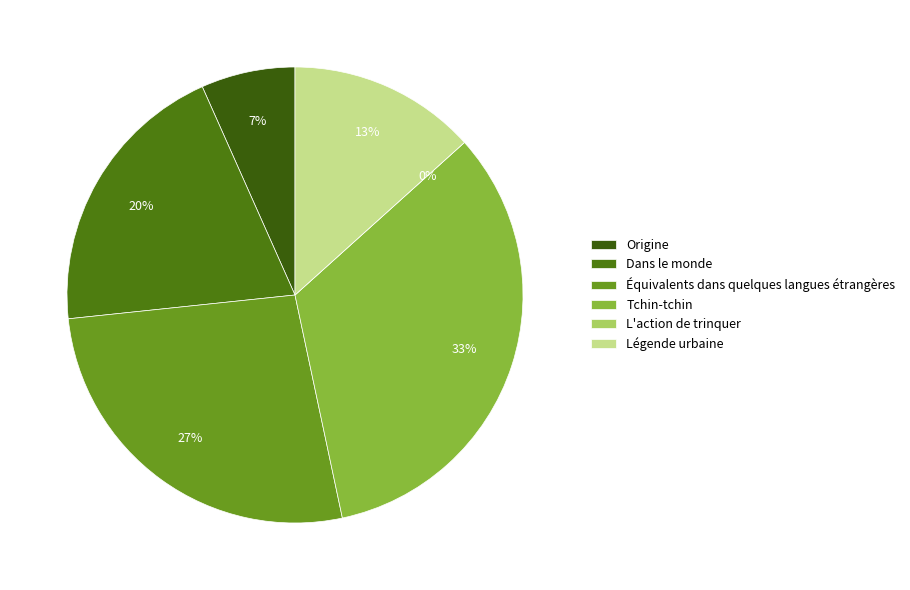

What is the change in value from Équivalents dans quelques langues étrangères to Tchin-tchin?

+1